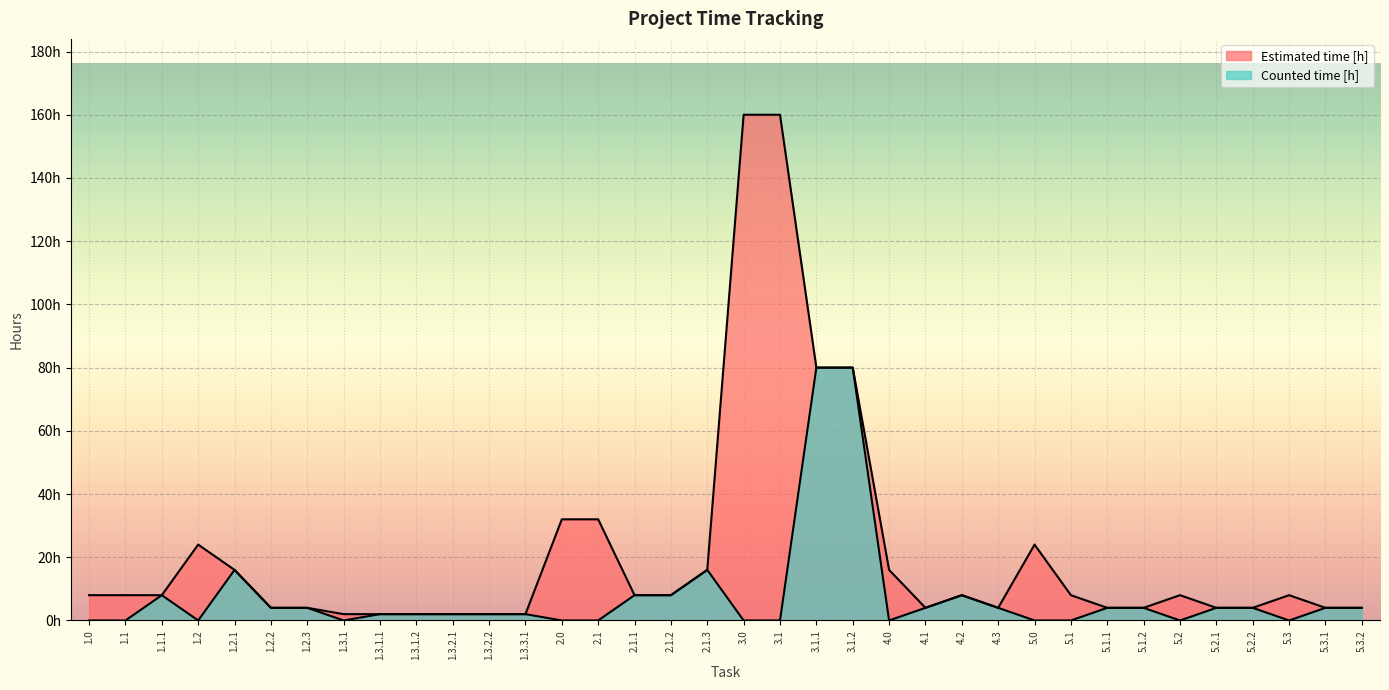

At which label is Estimated time [h] closest to 81?

3.1.1